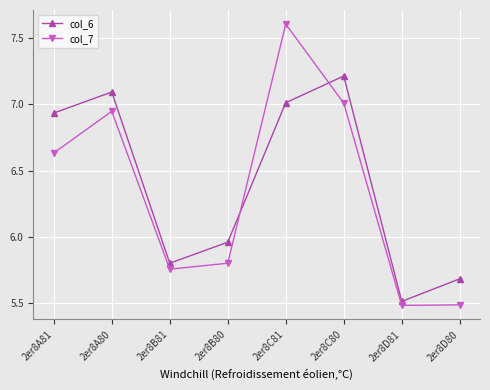

What is the sum of the col_7 values at 2er8A80 and 2er8D80?

12.4